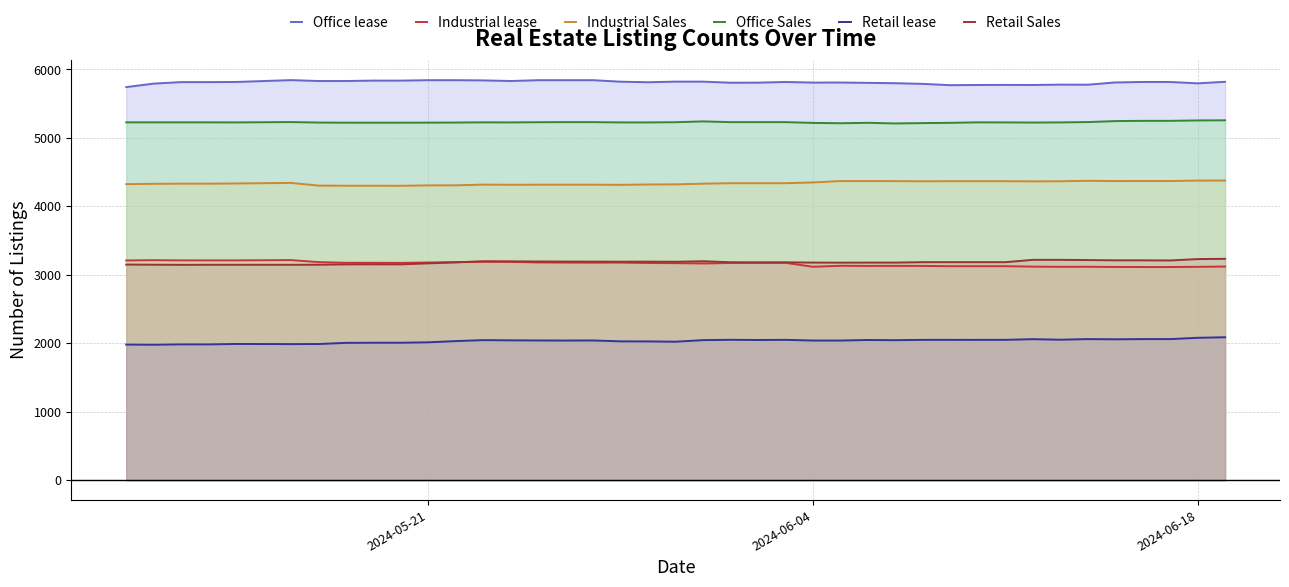

True or false: Retail Sales and Office lease intersect in this chart.

False